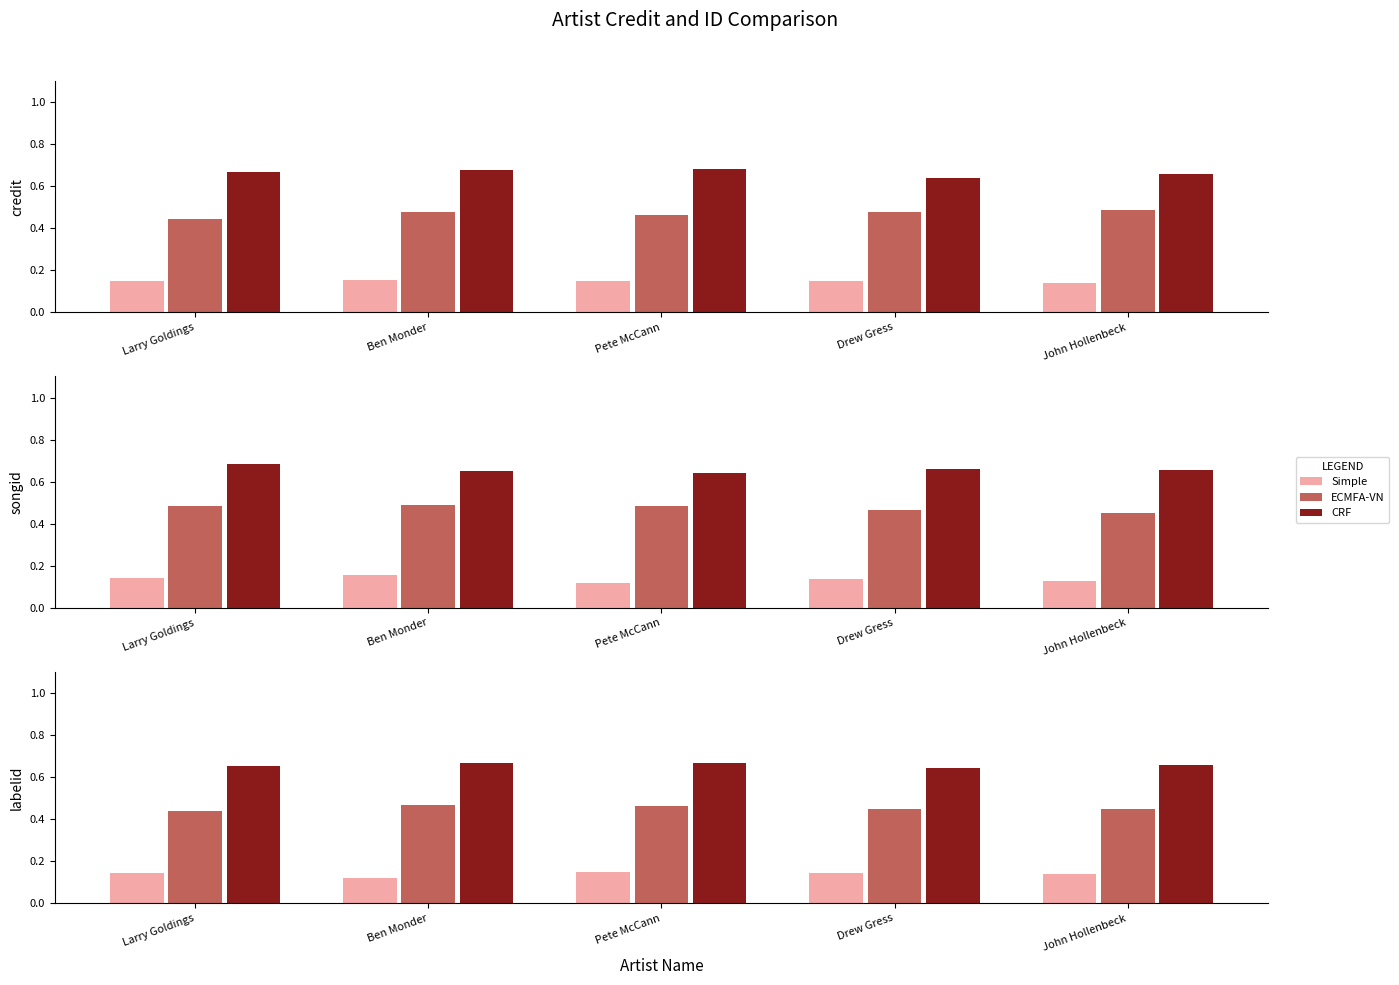

What are all the series names shown in the legend?

Simple, ECMFA-VN, CRF